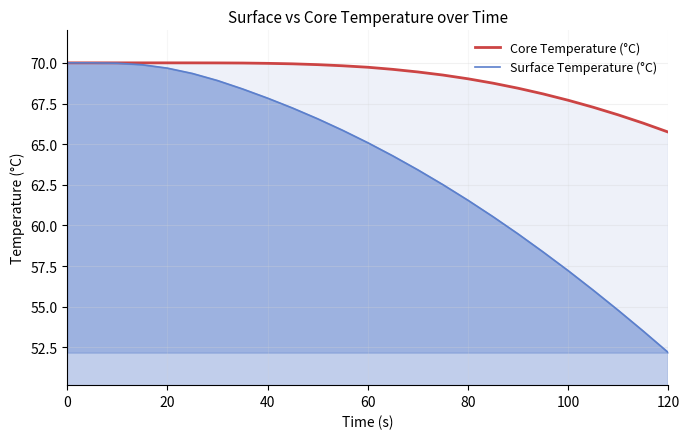

Which series has the largest total across all categories?

Core Temperature (°C)